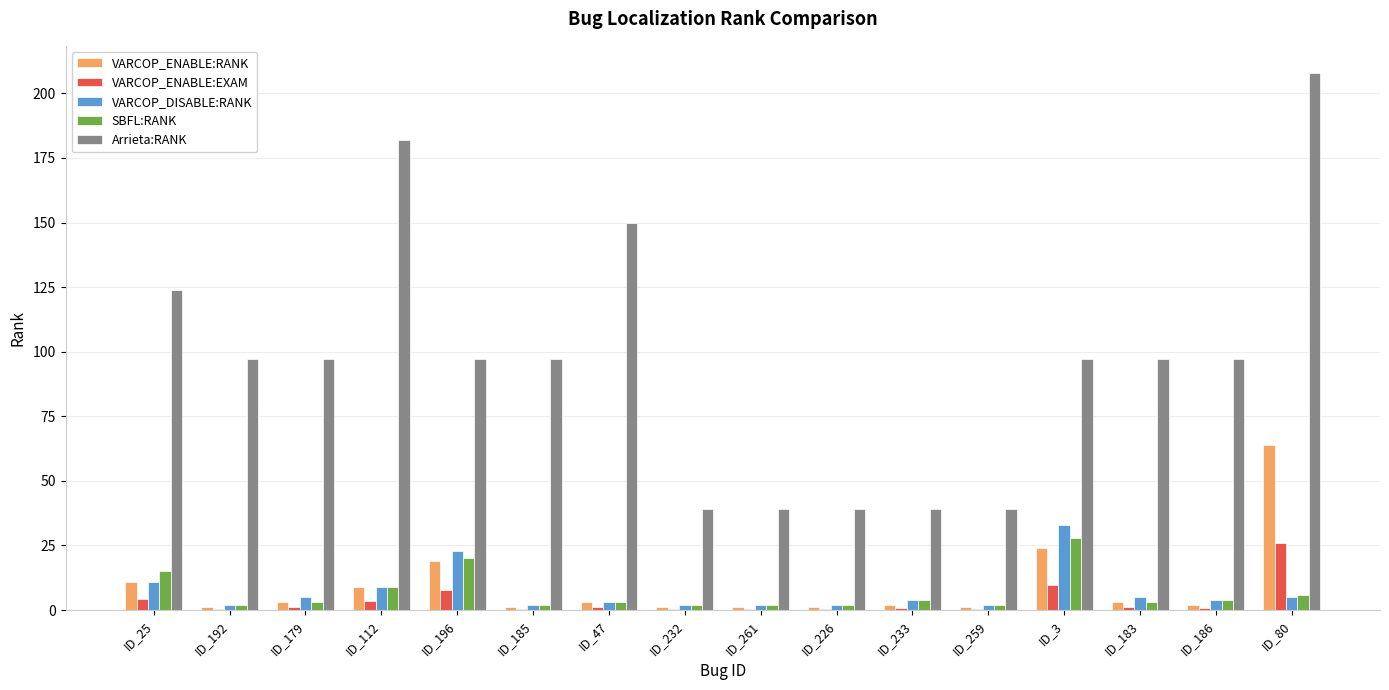

What are all the series names shown in the legend?

VARCOP_ENABLE:RANK, VARCOP_ENABLE:EXAM, VARCOP_DISABLE:RANK, SBFL:RANK, Arrieta:RANK